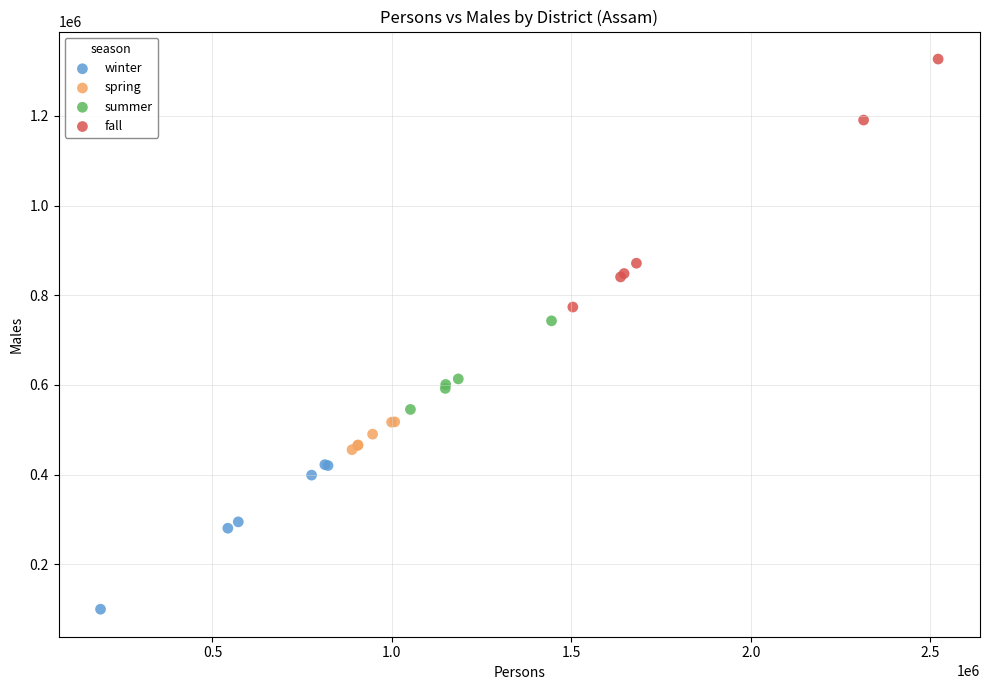

Which series has the largest Y range (max minus min)?

fall